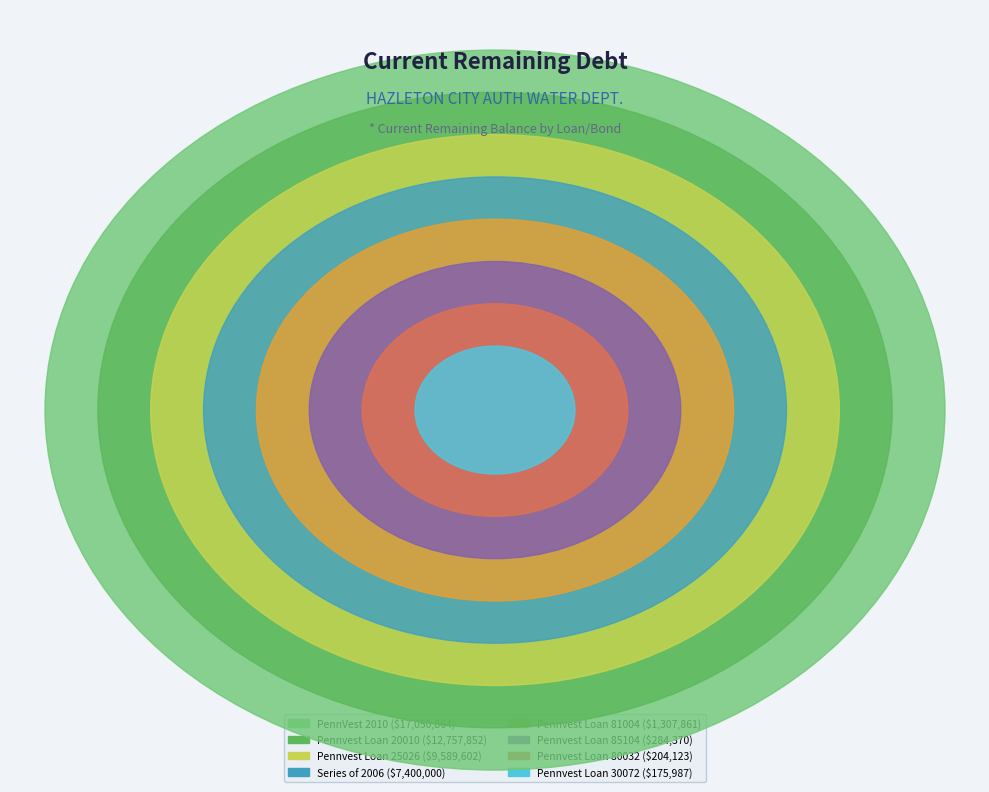

To the nearest percent, what is the difference between the largest and smallest slice percentages?

35%